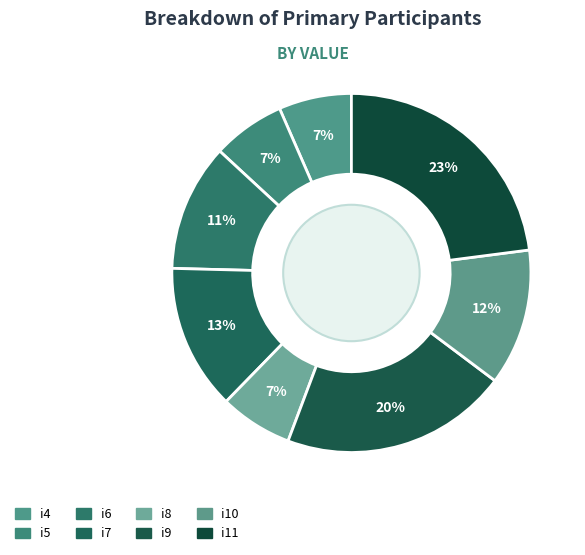

Count the number of slices in the pie.

8